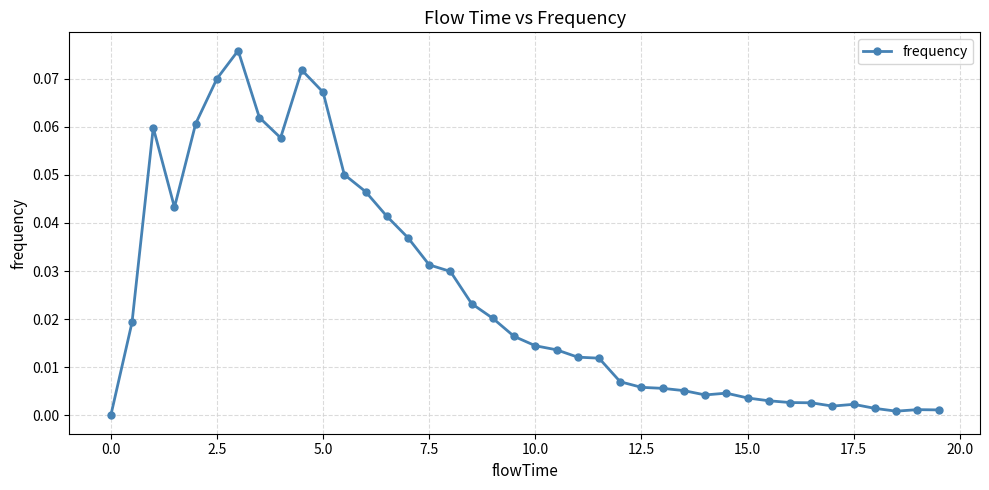

True or false: there are more than 1 points higher than both neighbors.

True